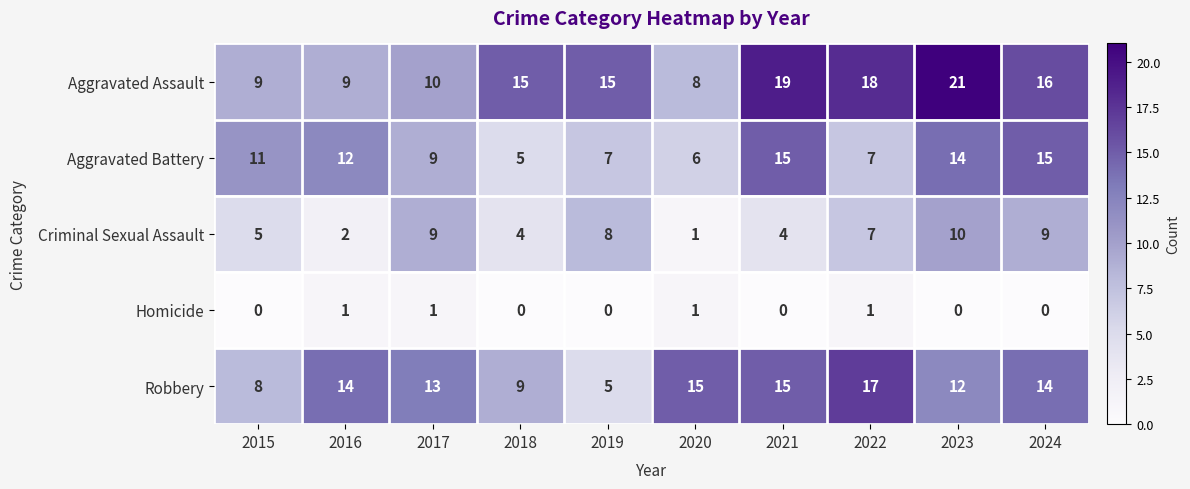

Where is Robbery nearest to the value 11?

2023